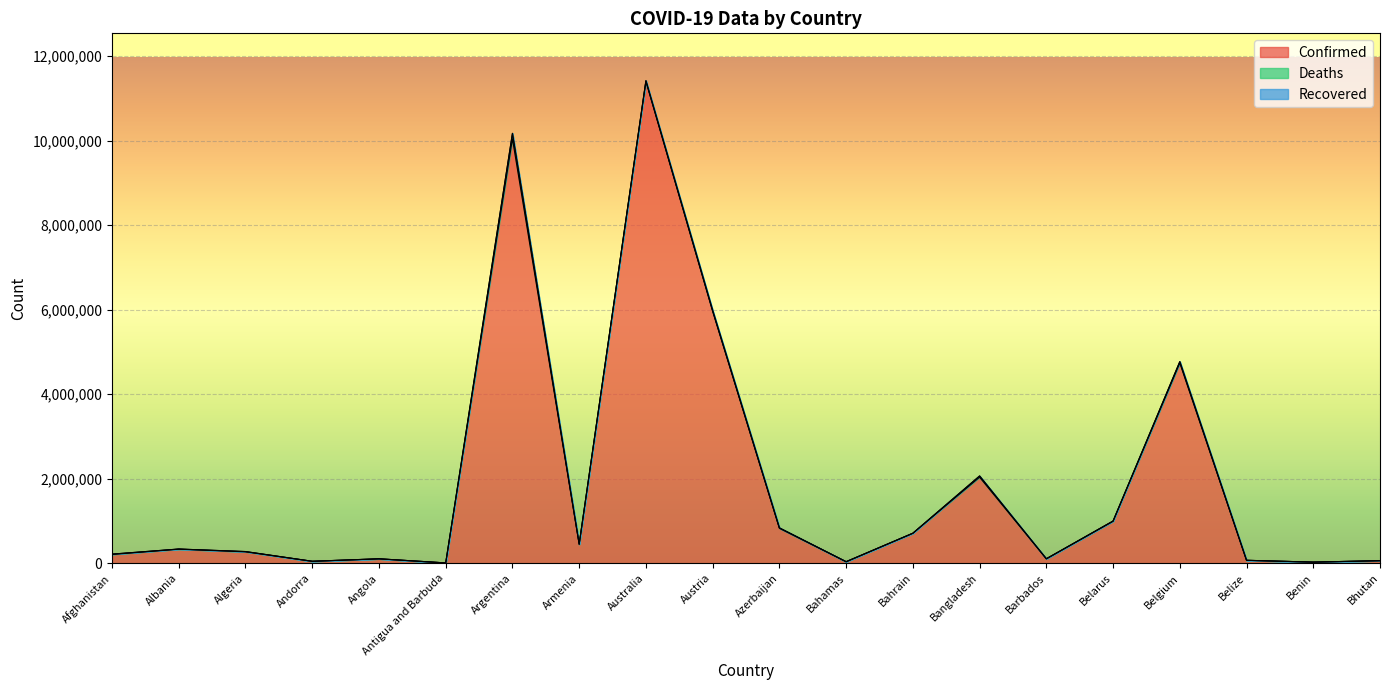

True or false: Confirmed has more than 2 points higher than both neighbors.

True